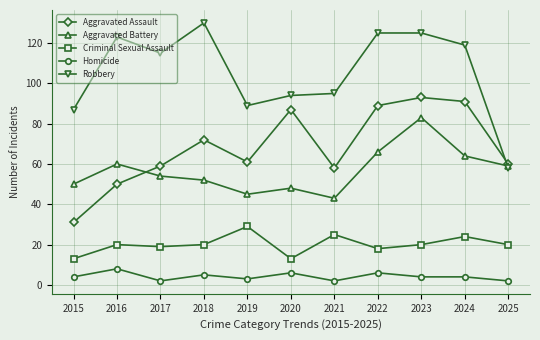

True or false: Robbery and Homicide cross at least once.

False